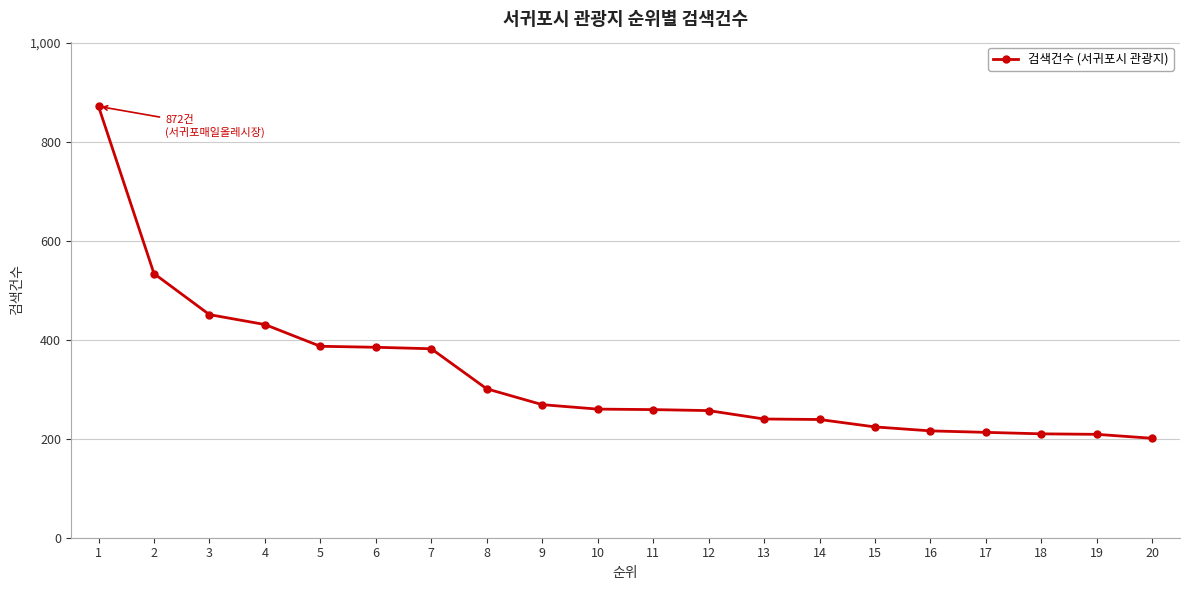

What is the change in value from 2 to 20?

-333